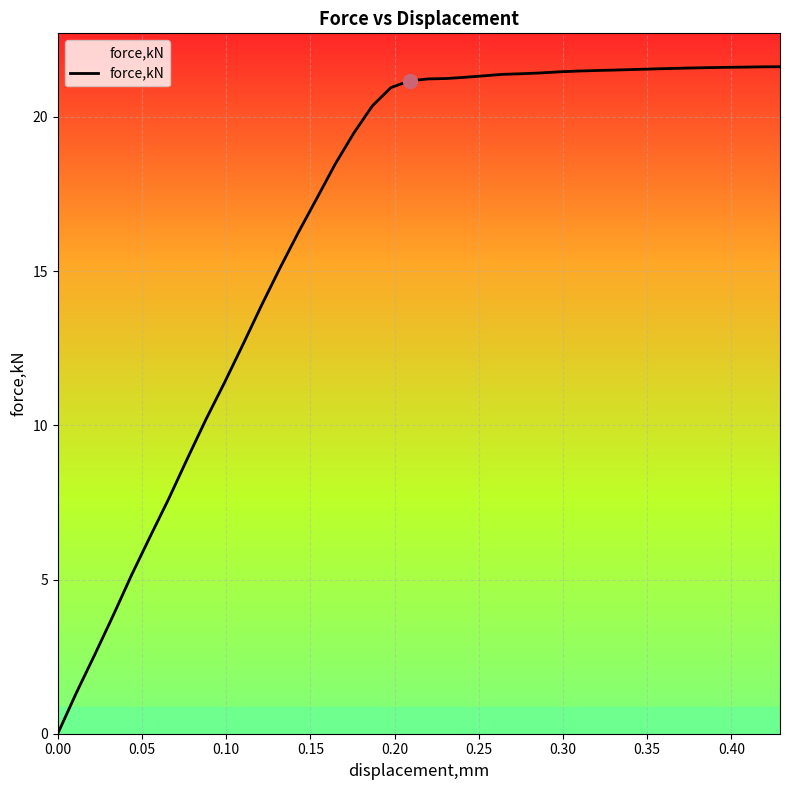

What is the difference between the maximum and minimum values?

21.6